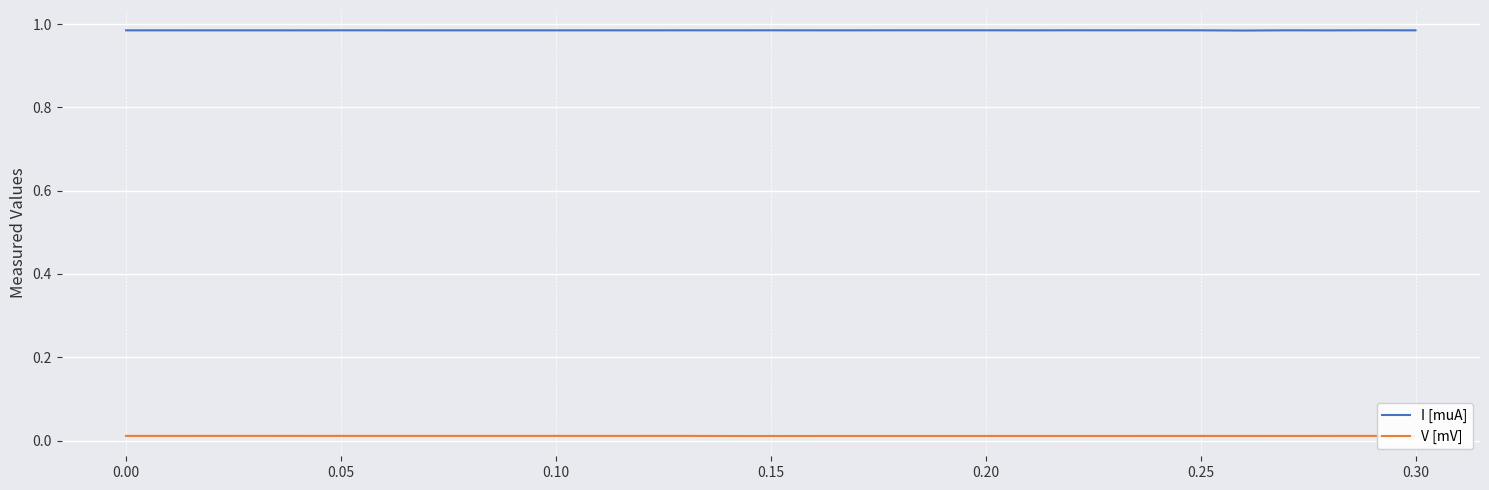

Count the number of data series in this chart.

2